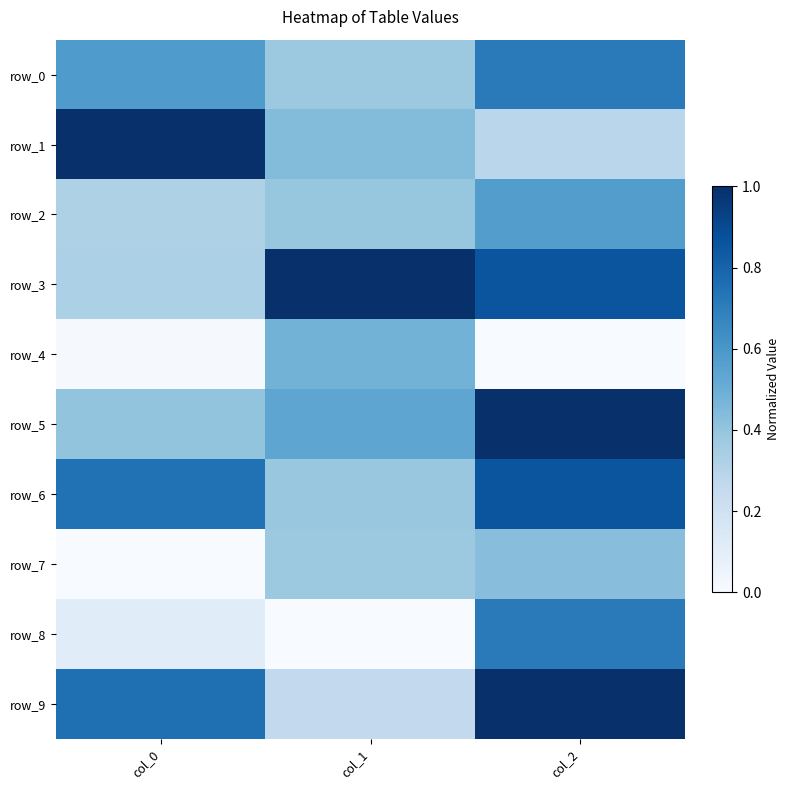

At which category is the sum across all series the highest?

col_2